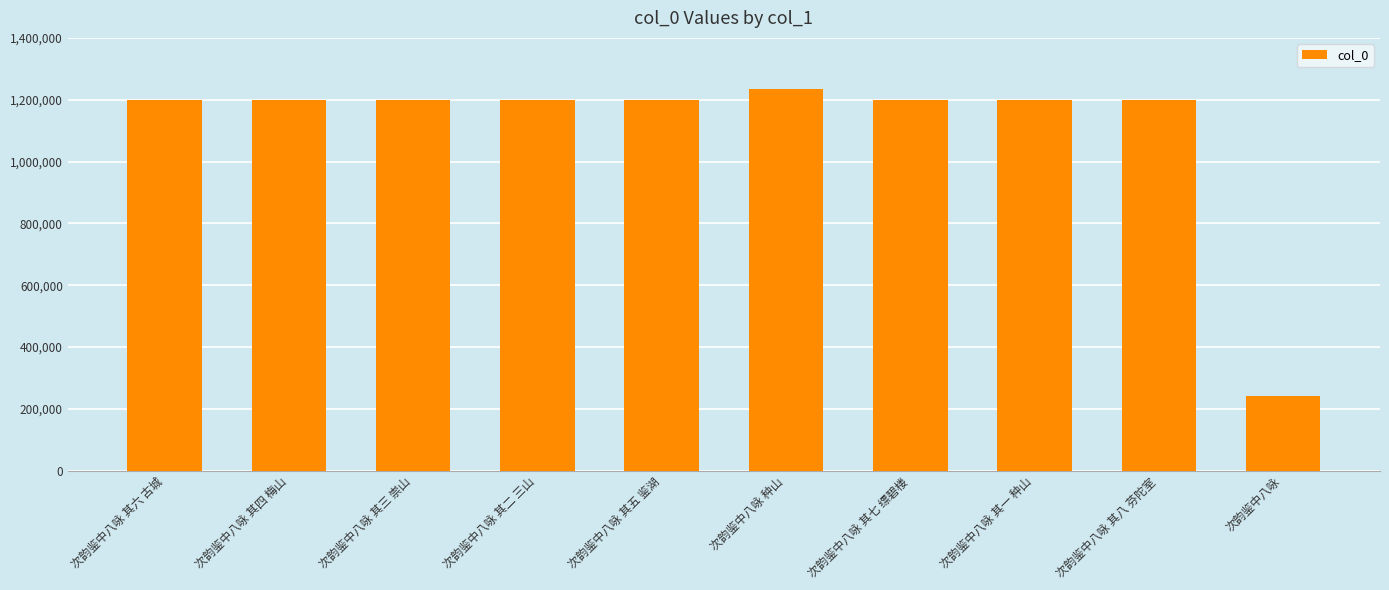

Is it true that the value at 次韵鉴中八咏 其五 鉴湖 is 1200297?

True